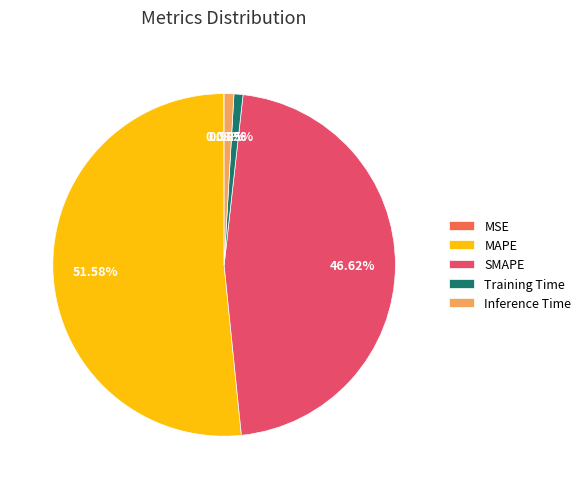

Which has a higher value, Training Time or MAPE?

MAPE